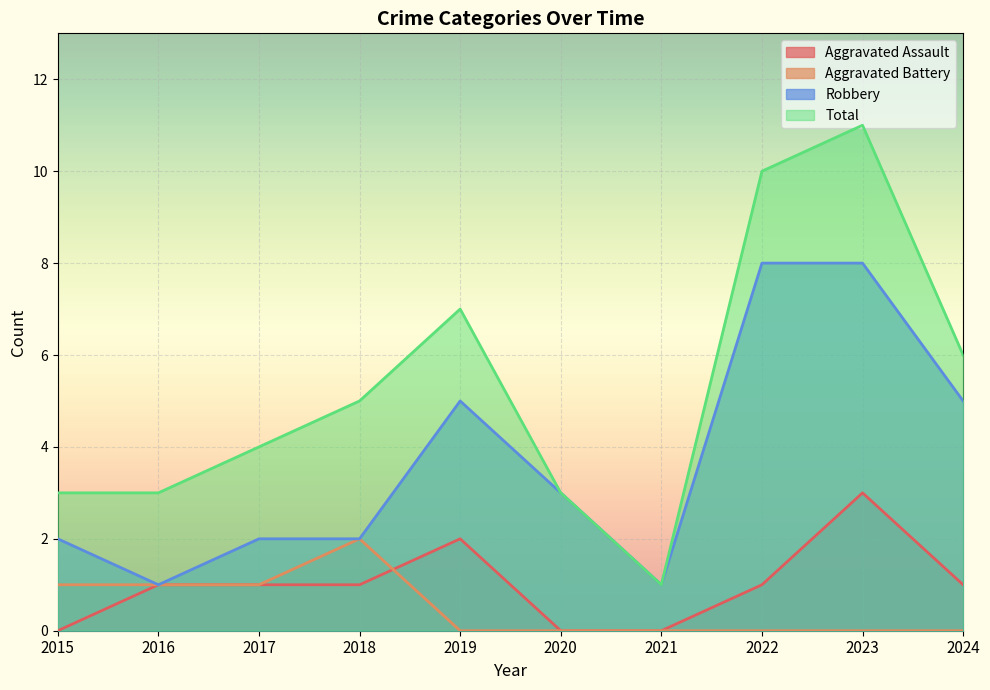

What is the value of the Aggravated Assault point at the 3rd from the left?

1